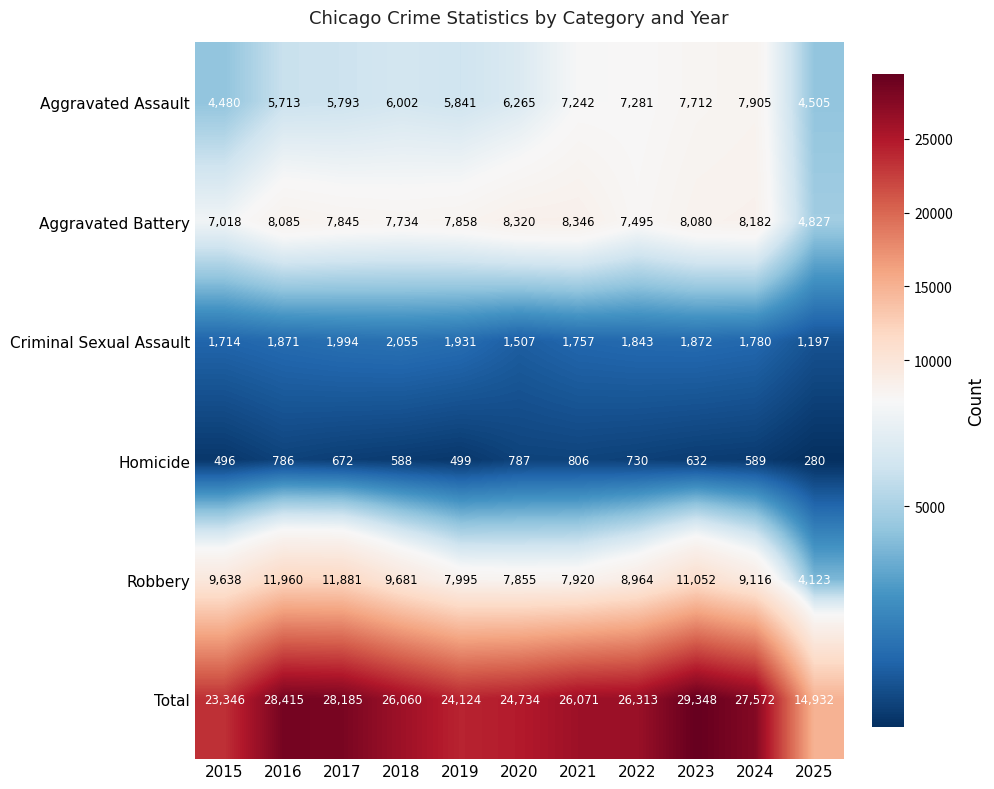

What is the approximate value of Homicide at 2015?

496